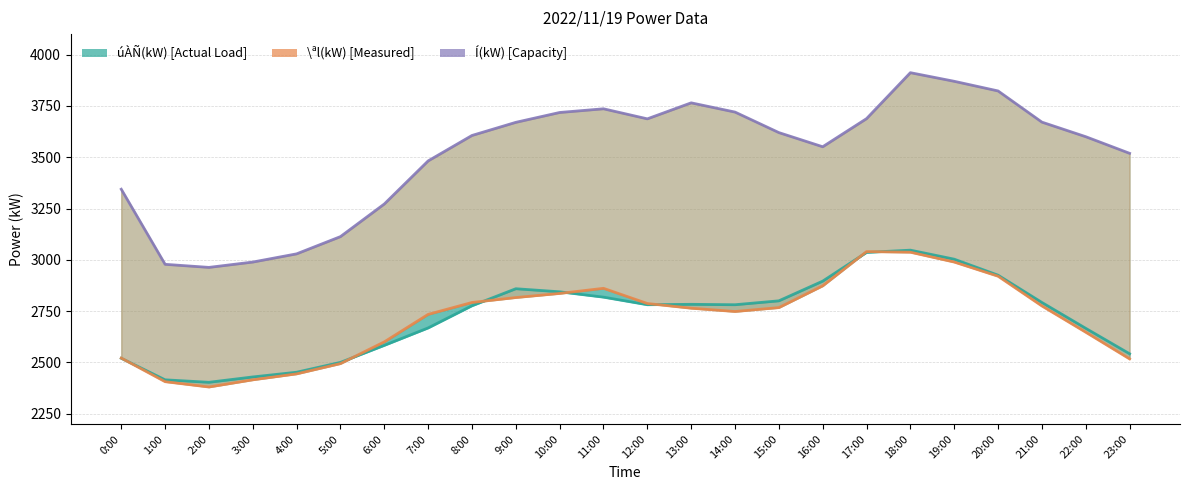

What is the label of the 12th point from the right?

12:00